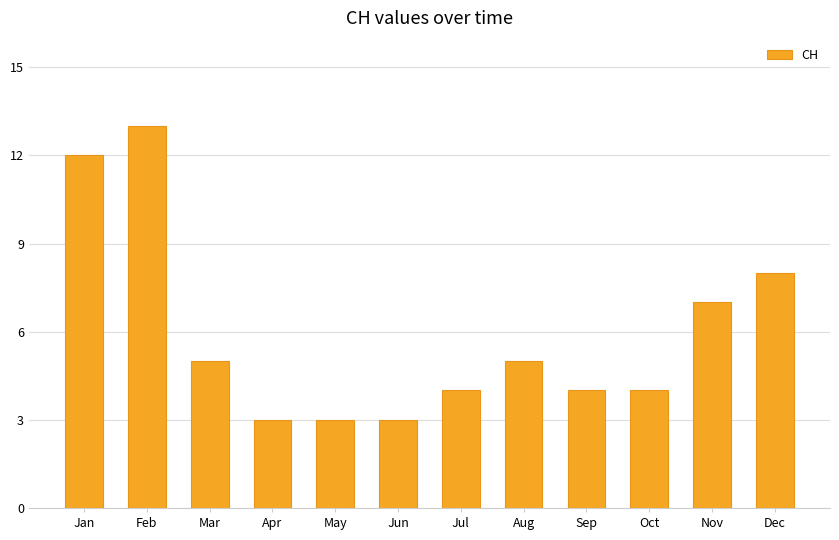

Are the bars grouped side by side (vs. stacked)?

No